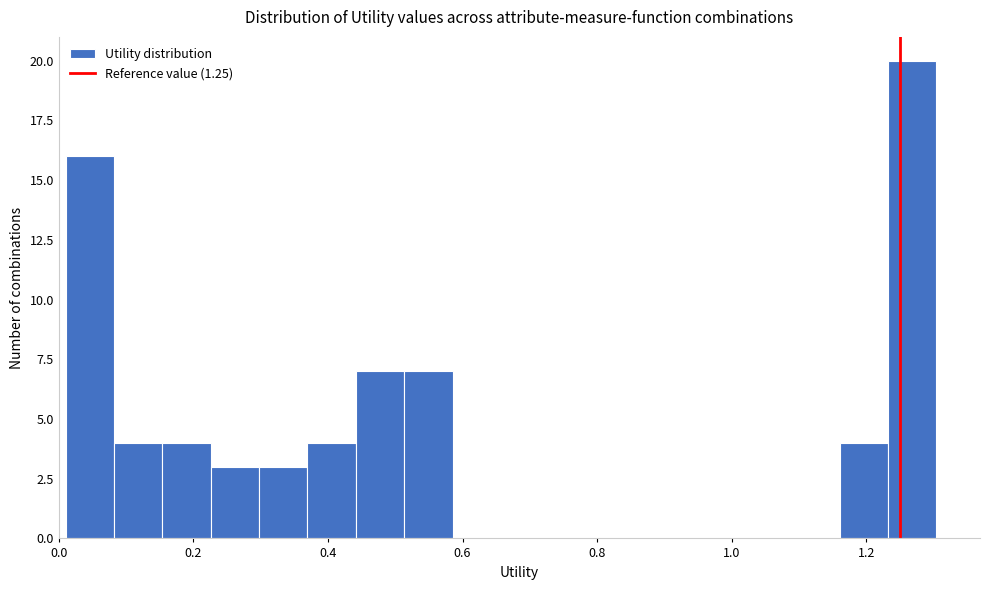

Around what value on the x-axis is the tallest bar? Give the approximate position of its centre, as read against the axis.

1.26